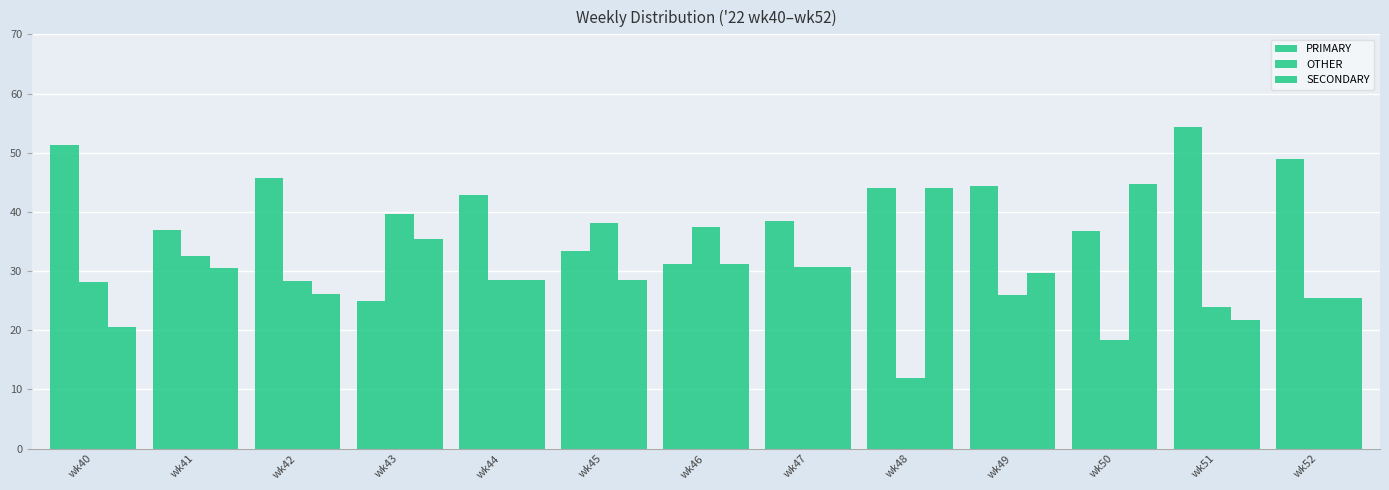

Where is OTHER nearest to the value 25?

wk52